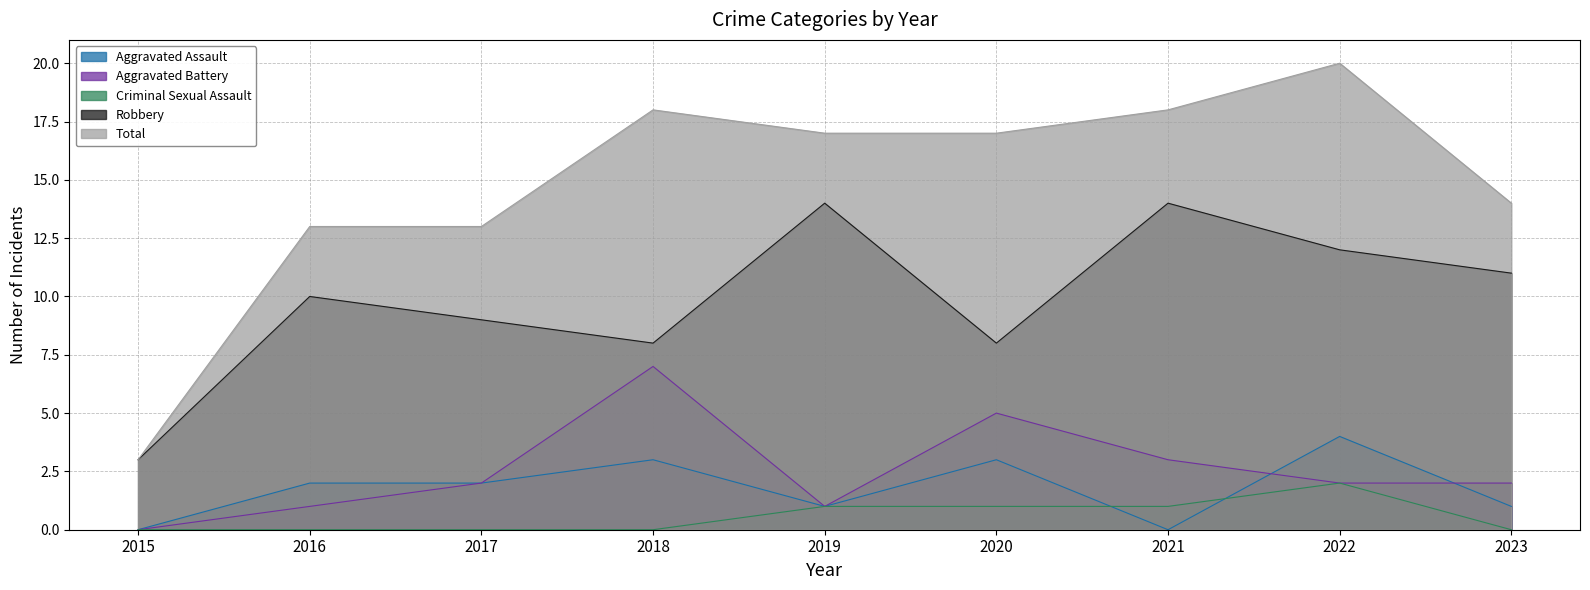

How many interior local peaks does the Robbery series have?

3